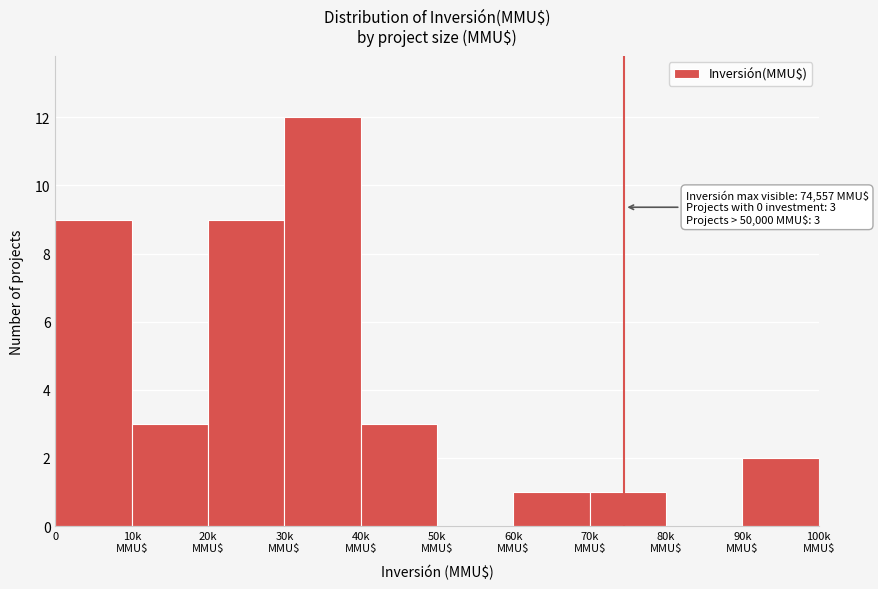

What is the maximum value shown in the chart?

12